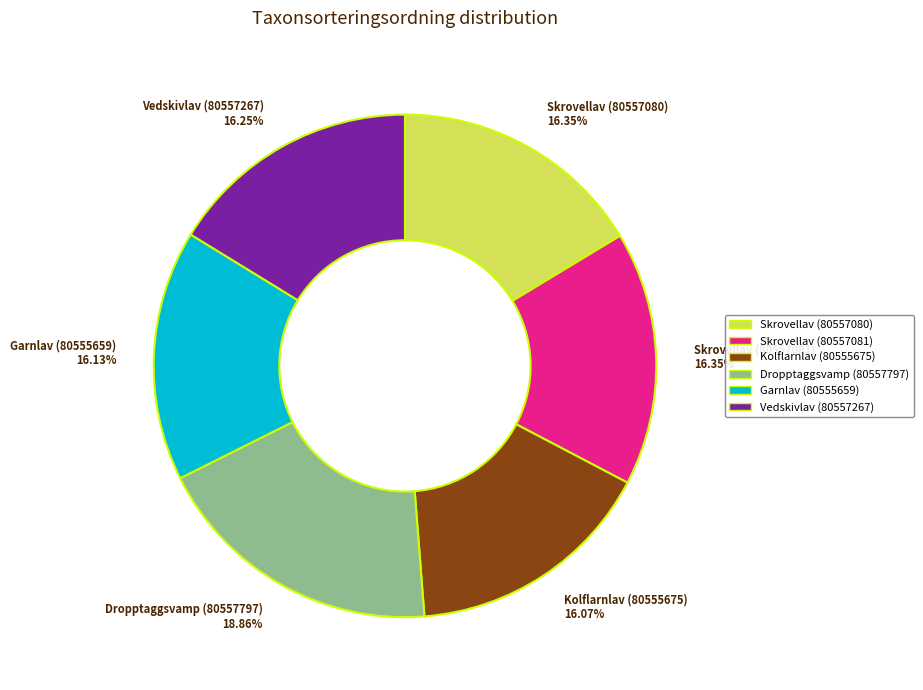

Which slice is the largest?

Dropptaggsvamp (80557797)